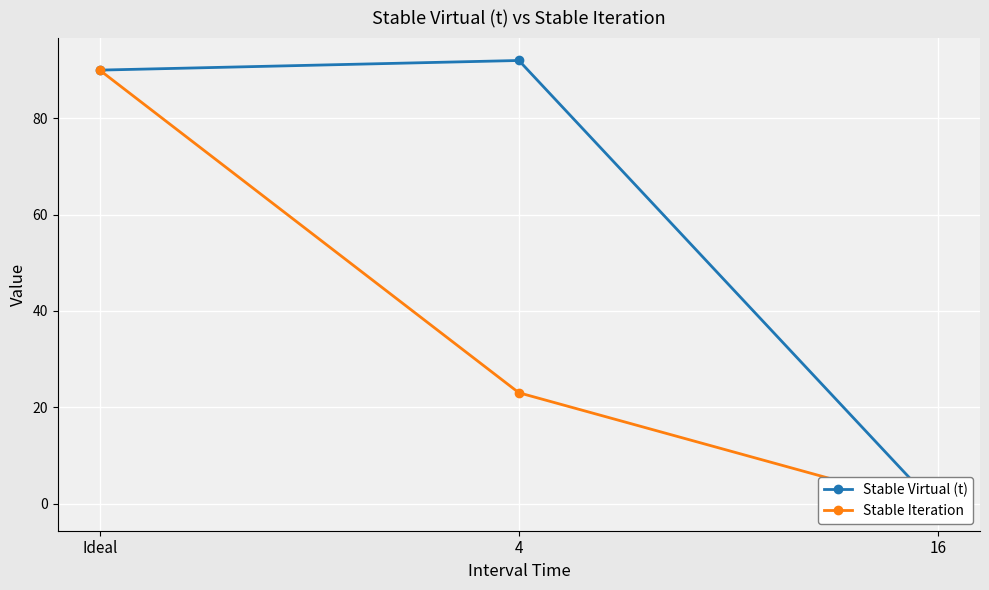

What is the average value of the Stable Iteration series?

37